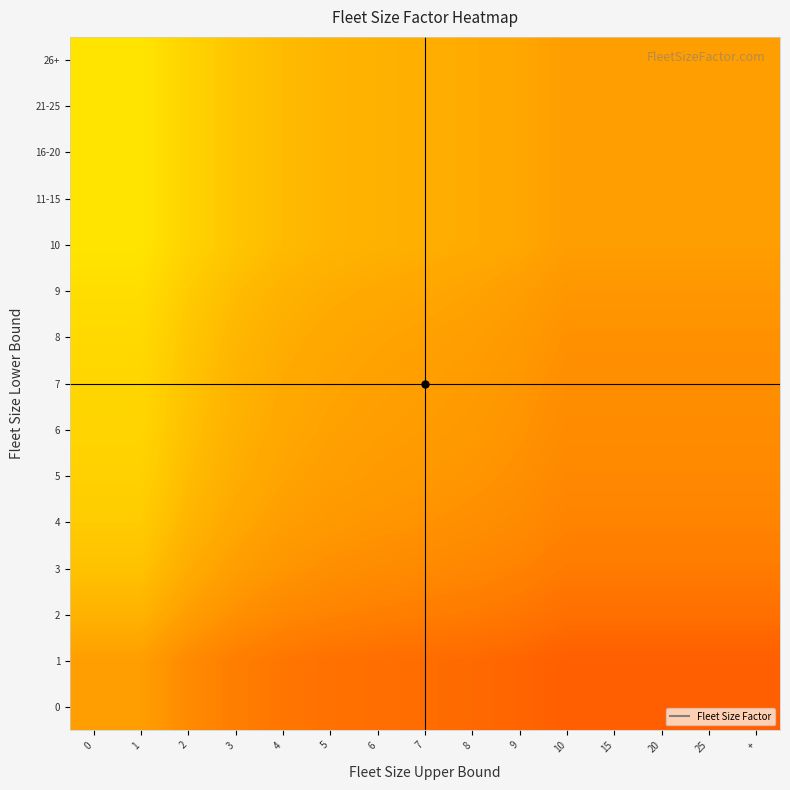

Reading right to left, extract all data points from this chart.

0: +=0.2	25=0.2	20=0.2	15=0.2	10=0.2	9=0.2	8=0.2	7=0.2	6=0.2	5=0.2	4=0.2	3=0.3	2=0.3	1=0.3	0=0.3
1: +=0.2	25=0.2	20=0.2	15=0.2	10=0.2	9=0.2	8=0.2	7=0.2	6=0.2	5=0.2	4=0.2	3=0.3	2=0.3	1=0.3	0=0.3
2: +=0.2	25=0.2	20=0.2	15=0.2	10=0.2	9=0.2	8=0.3	7=0.3	6=0.3	5=0.3	4=0.3	3=0.3	2=0.3	1=0.4	0=0.4
3: +=0.3	25=0.3	20=0.3	15=0.3	10=0.3	9=0.3	8=0.3	7=0.3	6=0.3	5=0.3	4=0.3	3=0.3	2=0.4	1=0.4	0=0.4
4: +=0.3	25=0.3	20=0.3	15=0.3	10=0.3	9=0.3	8=0.3	7=0.3	6=0.3	5=0.3	4=0.3	3=0.4	2=0.4	1=0.4	0=0.4
5: +=0.3	25=0.3	20=0.3	15=0.3	10=0.3	9=0.3	8=0.3	7=0.3	6=0.3	5=0.3	4=0.3	3=0.4	2=0.4	1=0.4	0=0.4
6: +=0.3	25=0.3	20=0.3	15=0.3	10=0.3	9=0.3	8=0.3	7=0.3	6=0.3	5=0.3	4=0.4	3=0.4	2=0.4	1=0.5	0=0.5
7: +=0.3	25=0.3	20=0.3	15=0.3	10=0.3	9=0.3	8=0.3	7=0.3	6=0.3	5=0.3	4=0.4	3=0.4	2=0.4	1=0.5	0=0.5
8: +=0.3	25=0.3	20=0.3	15=0.3	10=0.3	9=0.3	8=0.3	7=0.3	6=0.3	5=0.4	4=0.4	3=0.4	2=0.4	1=0.5	0=0.5
9: +=0.3	25=0.3	20=0.3	15=0.3	10=0.3	9=0.3	8=0.3	7=0.4	6=0.4	5=0.4	4=0.4	3=0.4	2=0.4	1=0.5	0=0.5
10: +=0.3	25=0.3	20=0.3	15=0.3	10=0.3	9=0.4	8=0.4	7=0.4	6=0.4	5=0.4	4=0.4	3=0.4	2=0.4	1=0.5	0=0.5
11-15: +=0.3	25=0.3	20=0.3	15=0.3	10=0.3	9=0.4	8=0.4	7=0.4	6=0.4	5=0.4	4=0.4	3=0.4	2=0.4	1=0.5	0=0.5
16-20: +=0.3	25=0.3	20=0.3	15=0.3	10=0.3	9=0.4	8=0.4	7=0.4	6=0.4	5=0.4	4=0.4	3=0.4	2=0.4	1=0.5	0=0.5
21-25: +=0.3	25=0.3	20=0.3	15=0.3	10=0.3	9=0.4	8=0.4	7=0.4	6=0.4	5=0.4	4=0.4	3=0.4	2=0.4	1=0.5	0=0.5
26+: +=0.3	25=0.3	20=0.3	15=0.3	10=0.3	9=0.4	8=0.4	7=0.4	6=0.4	5=0.4	4=0.4	3=0.4	2=0.4	1=0.5	0=0.5